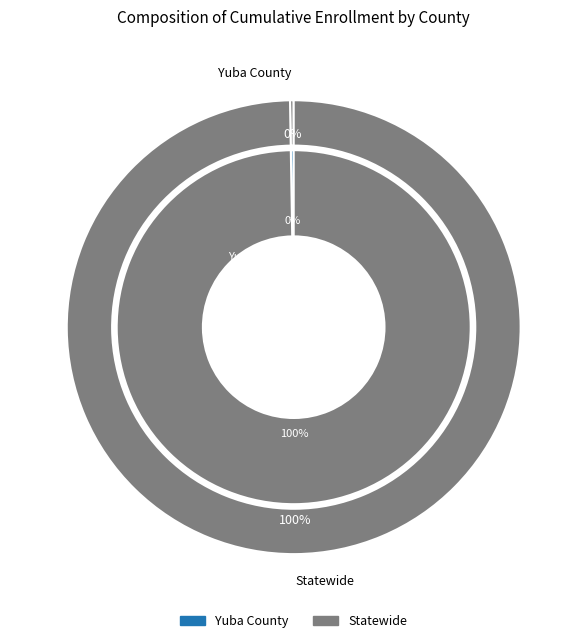

Combined, do Yuba County and Statewide account for over 50%?

Yes